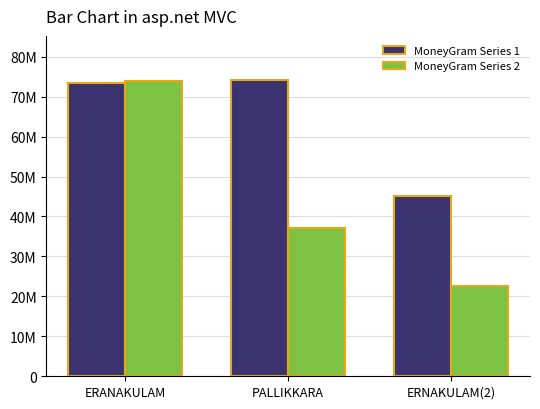

Between ERANAKULAM and PALLIKKARA, which is larger?

PALLIKKARA